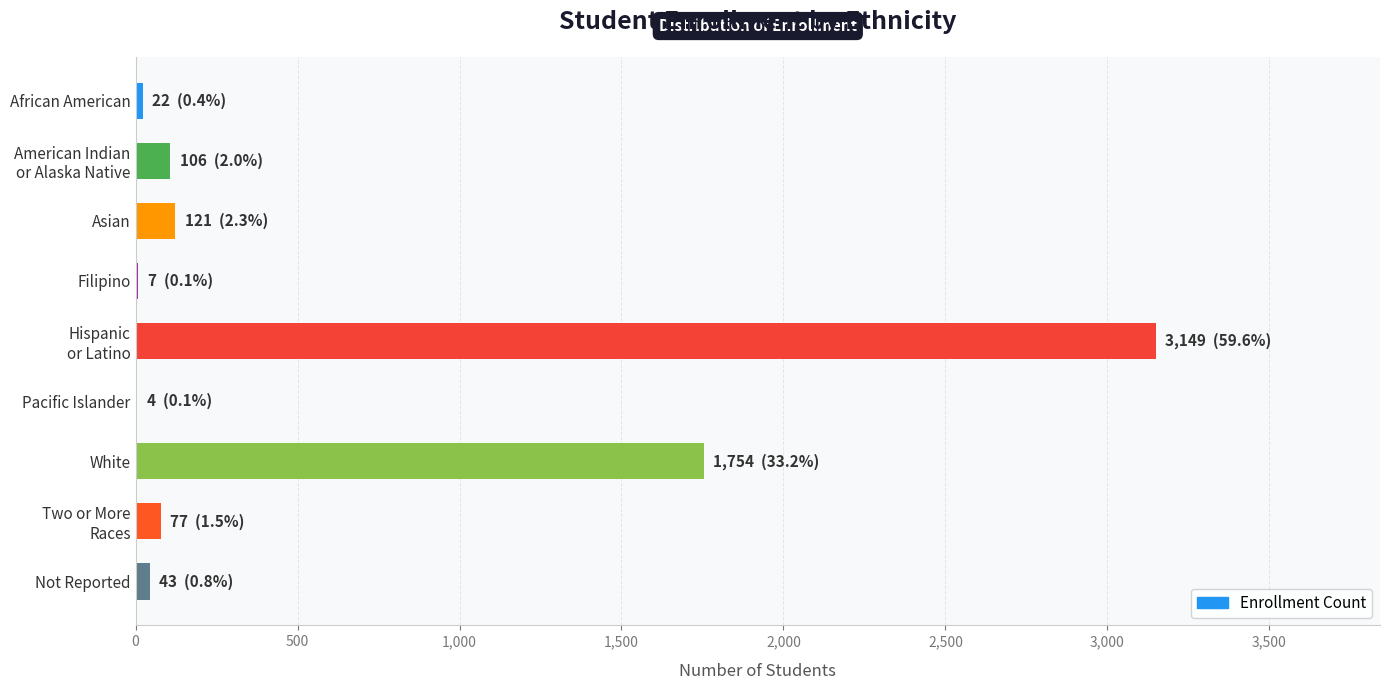

The value at White is 1754. True or false?

True